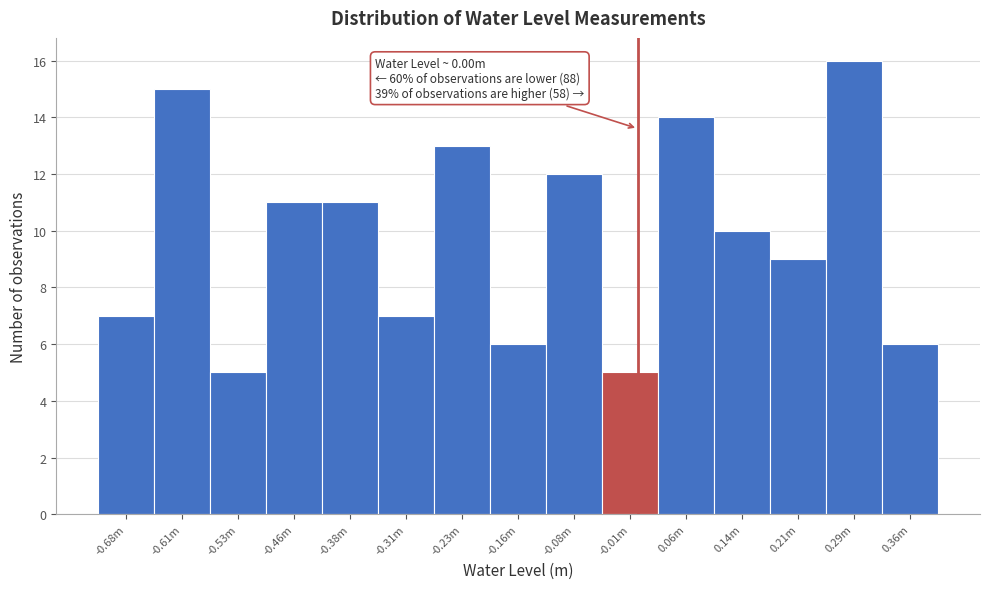

Reading left to right, transcribe all the data shown in this chart.

7	15	5	11	11	7	13	6	12	5	14	10	9	16	6